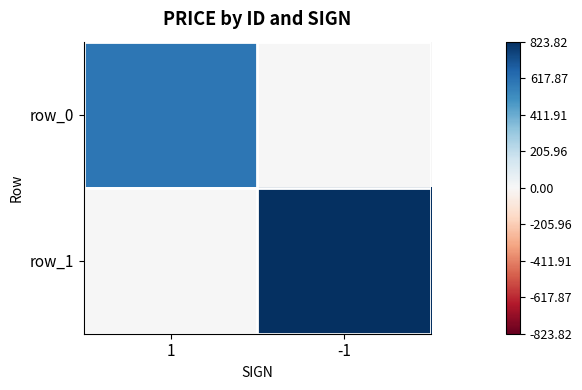

How many data points in row_1 are above 823?

1